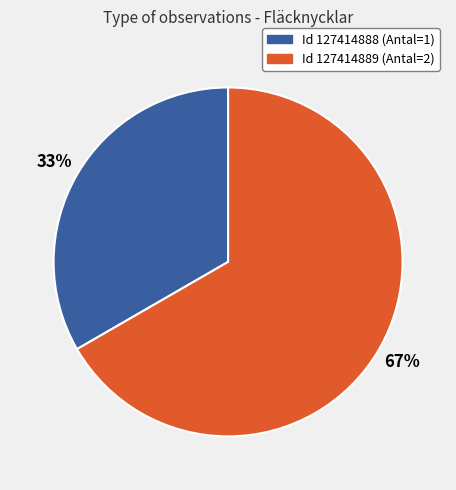

What percentage is the Id 127414889 (Antal=2) slice, to the nearest percent?

67%